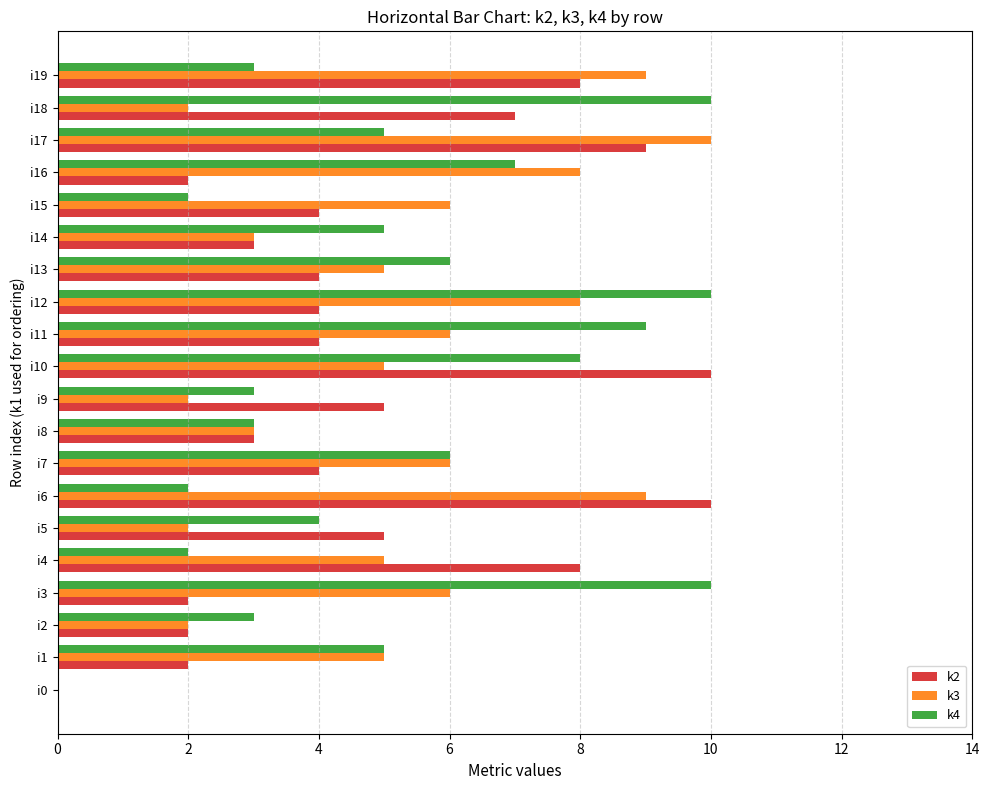

Is the value of k3 at i5 greater than the value of k2 at i15?

No